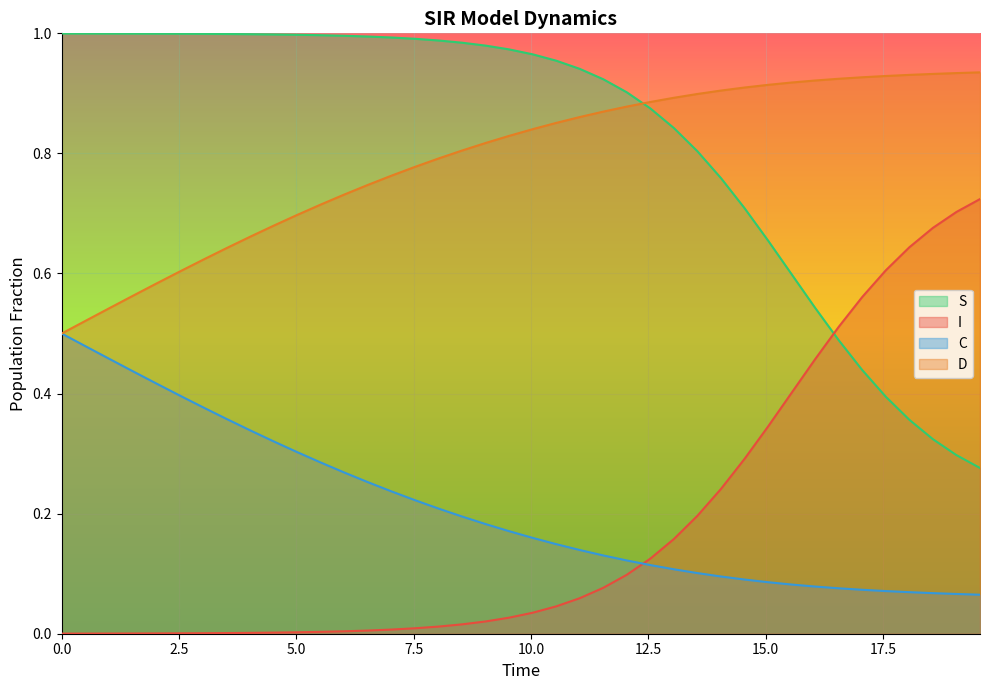

Rank the series by their maximum value, from lowest to highest.

C, I, D, S